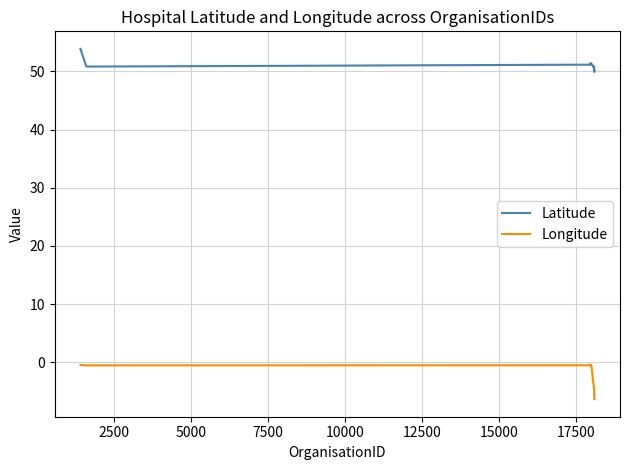

Rank the series by their maximum value, from lowest to highest.

Longitude, Latitude